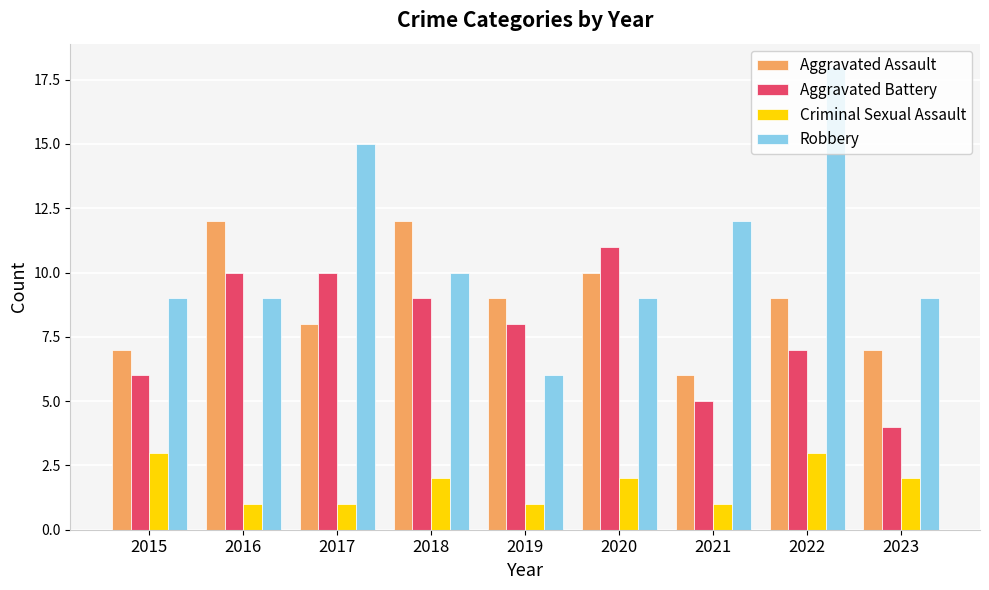

Does the chart contain any negative values?

No